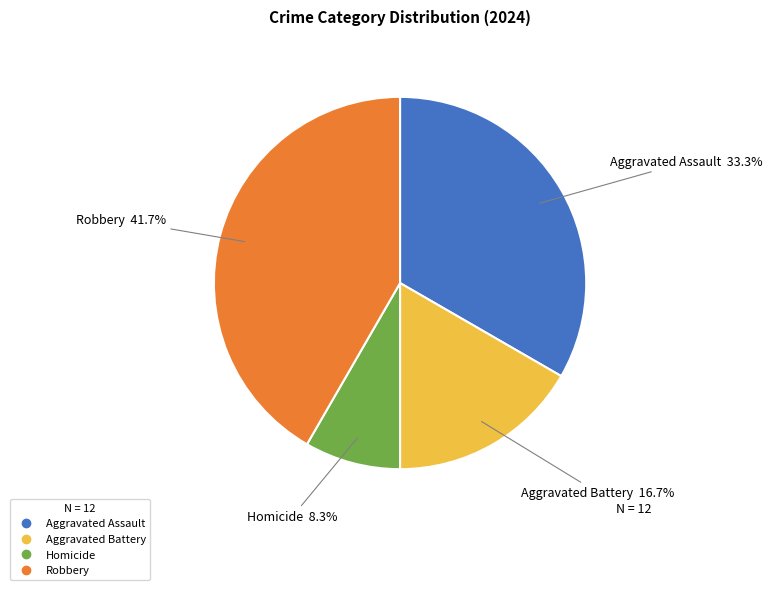

Which has a higher value, Aggravated Assault or Aggravated Battery?

Aggravated Assault